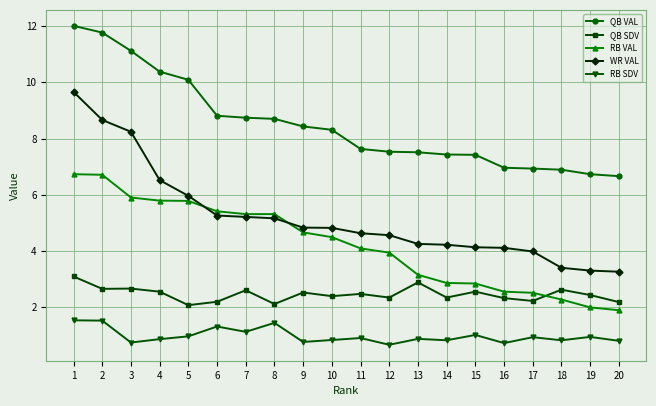

What are all the series names shown in the legend?

QB VAL, QB SDV, RB VAL, WR VAL, RB SDV